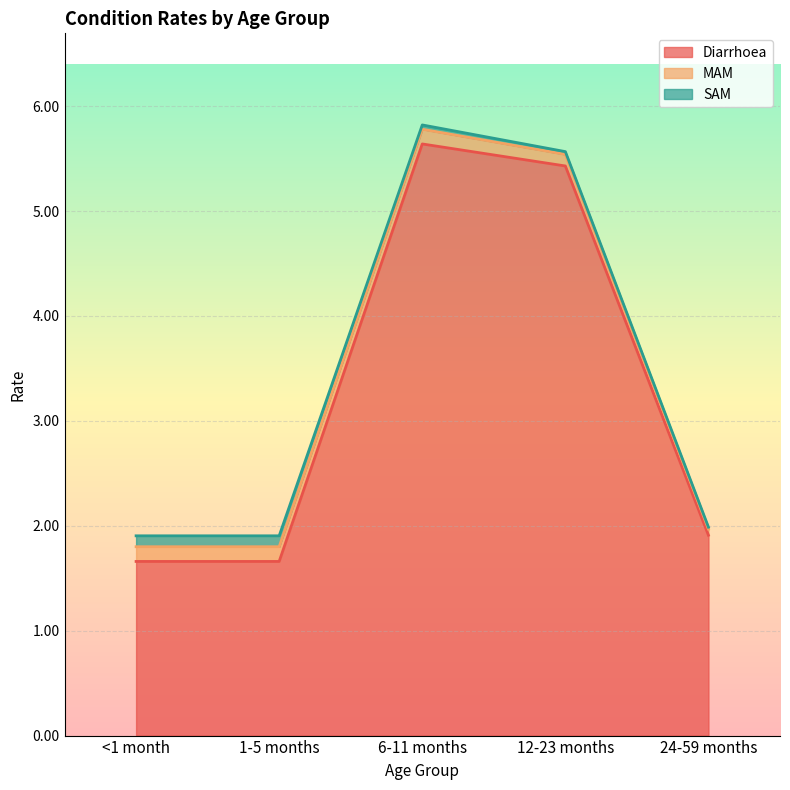

True or false: Diarrhoea and SAM cross at least once.

False